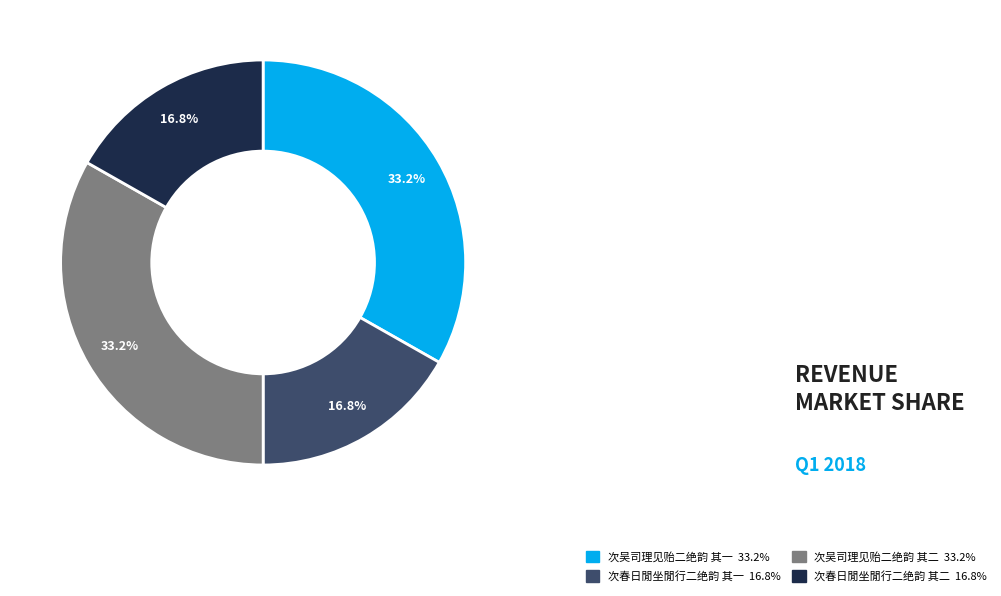

Does any single category account for the majority?

No